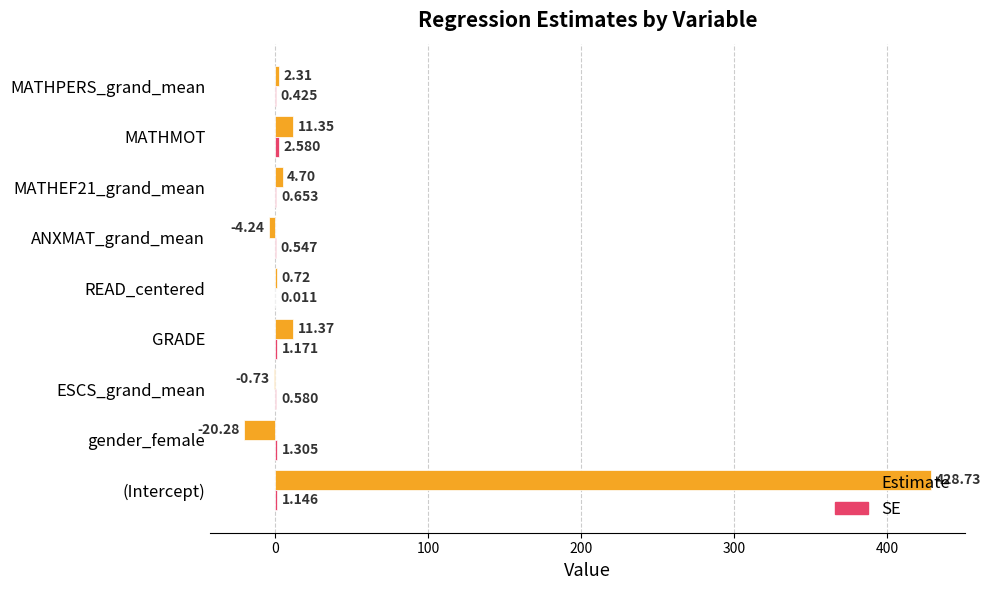

Which category has the highest value across all series?

(Intercept)